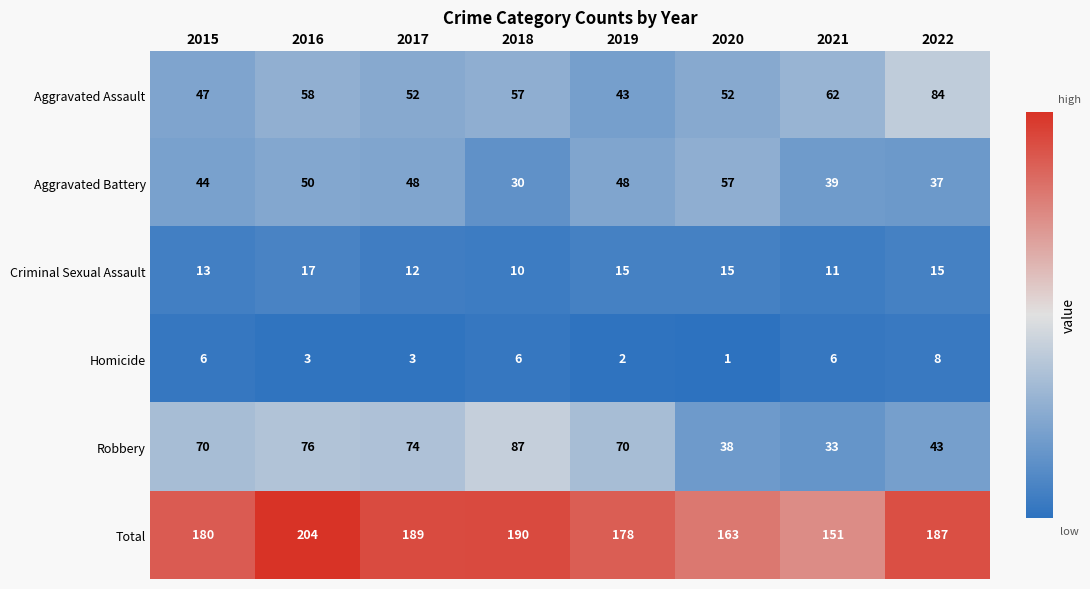

Which label corresponds to the smallest value in the chart?

2020